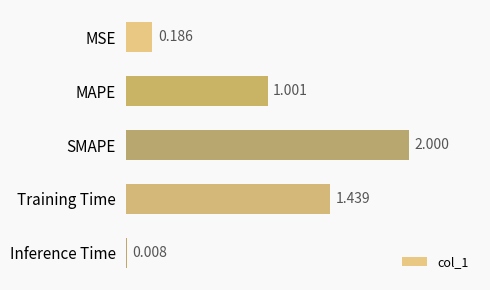

Rank the categories by value from lowest to highest.

Inference Time, MSE, MAPE, Training Time, SMAPE